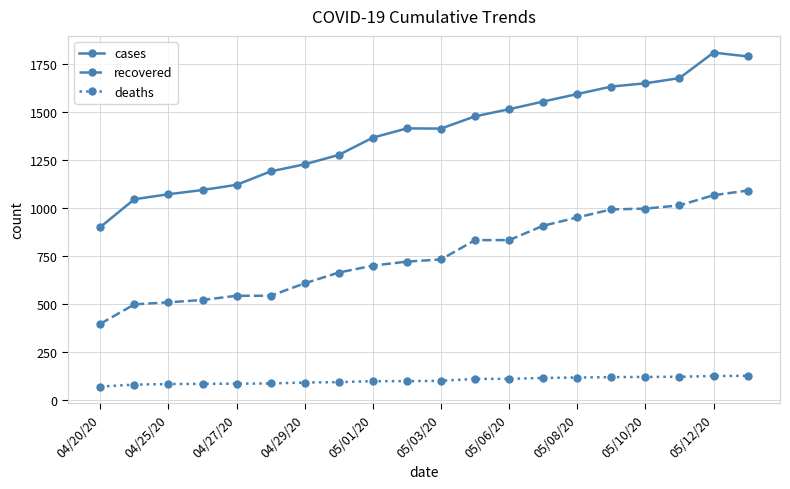

Which series has the largest total across all categories?

cases